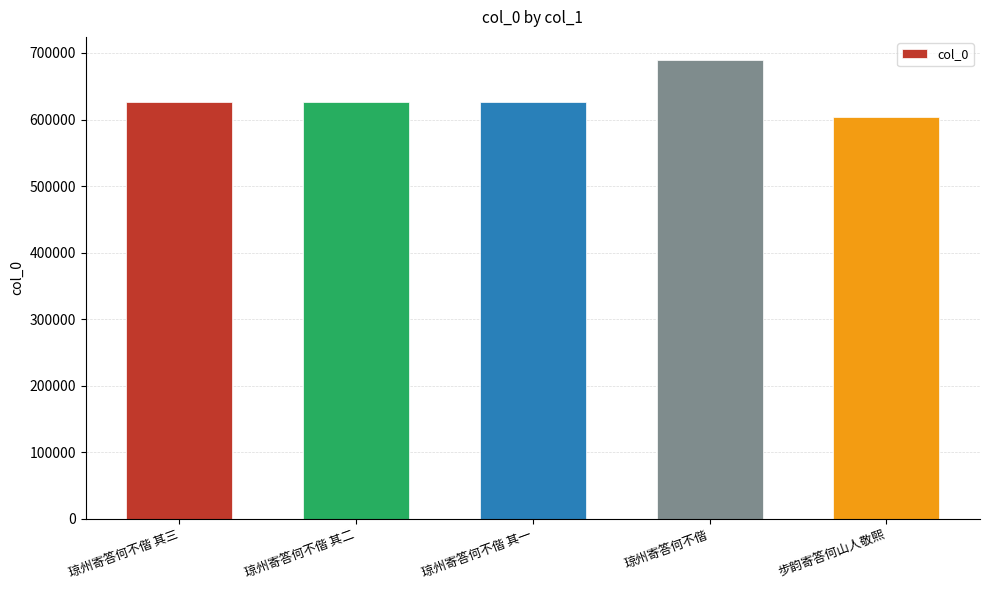

What is the greatest value displayed?

689702